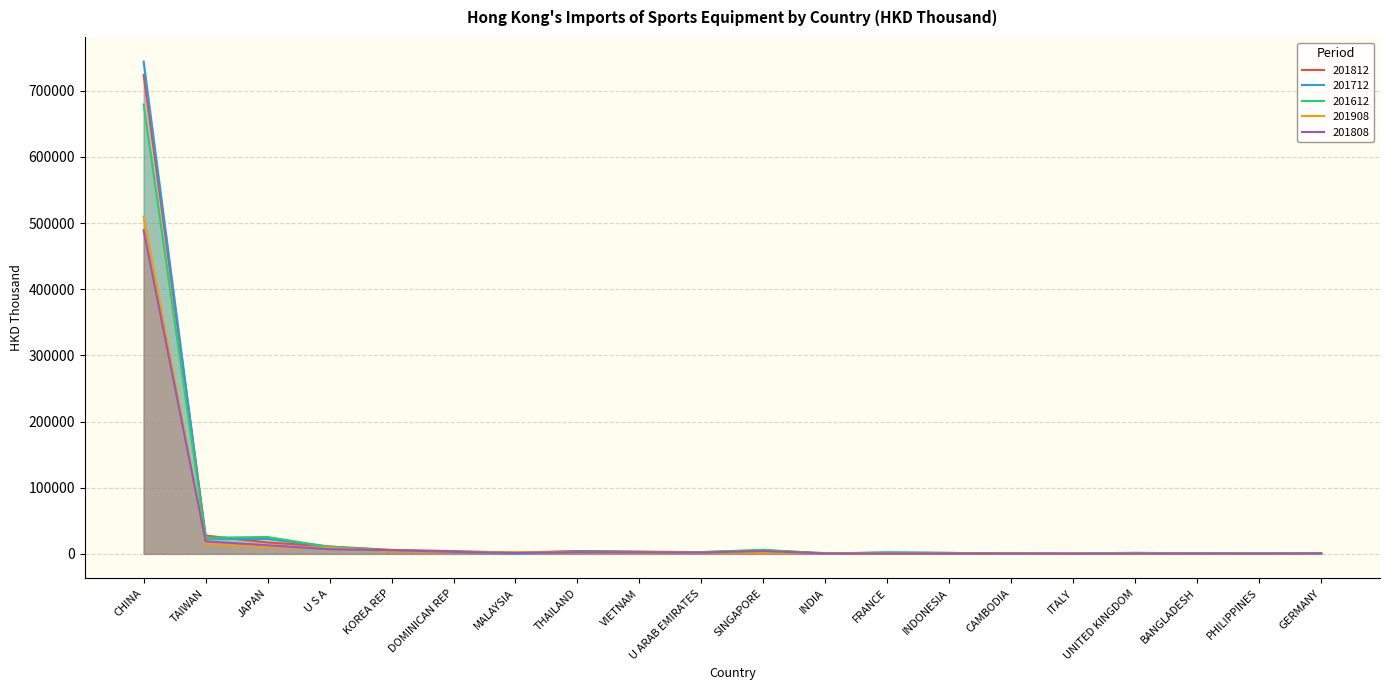

How many lines are shown in the chart?

5